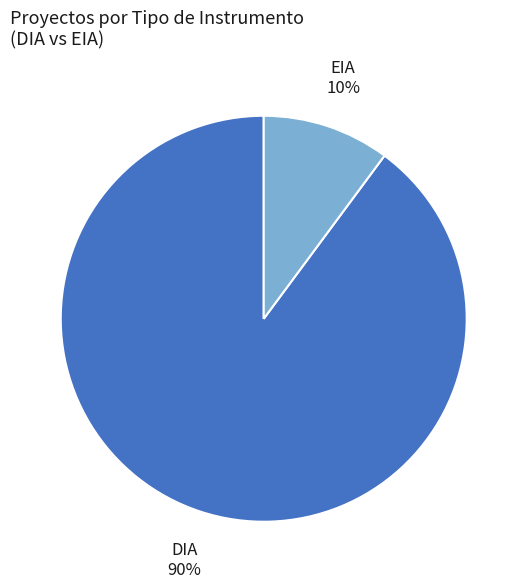

True or false: EIA accounts for 10% of the total.

True